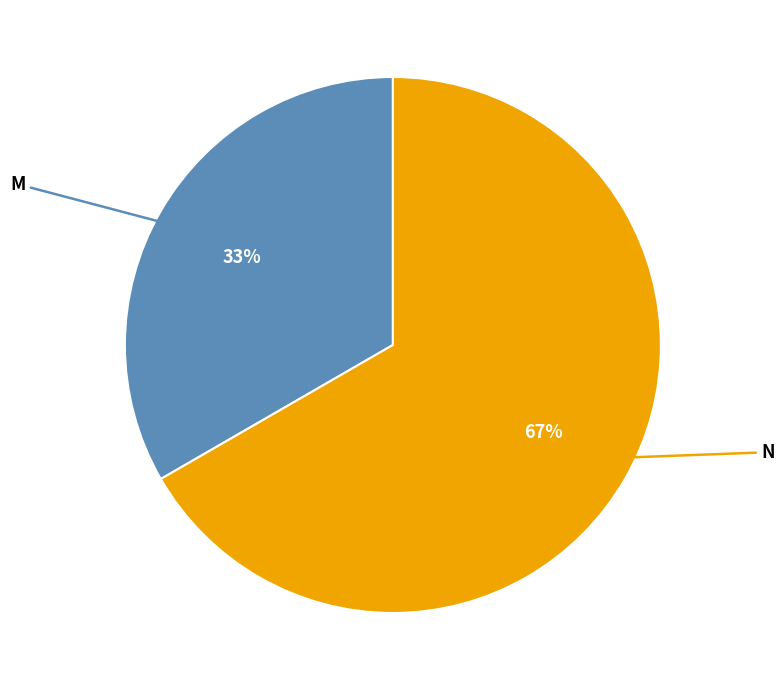

To the nearest percent, what portion does N represent?

67%